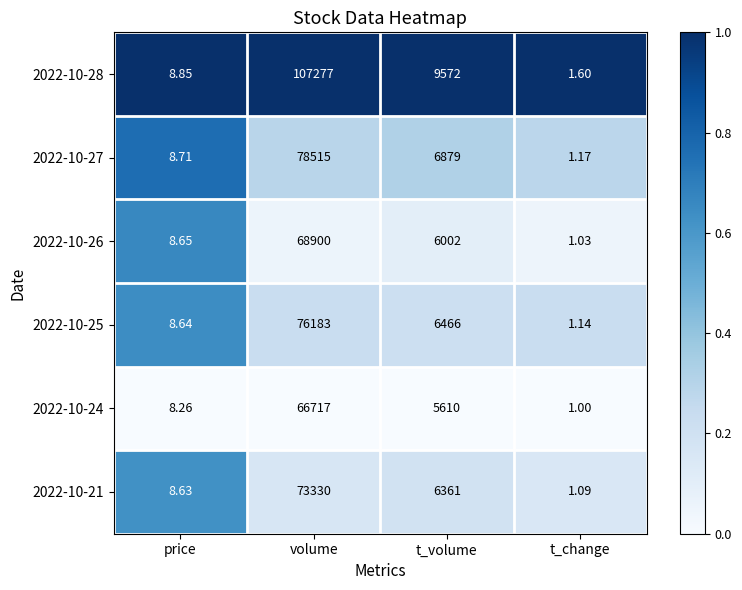

At which label does 2022-10-26 first exceed 6002?

volume